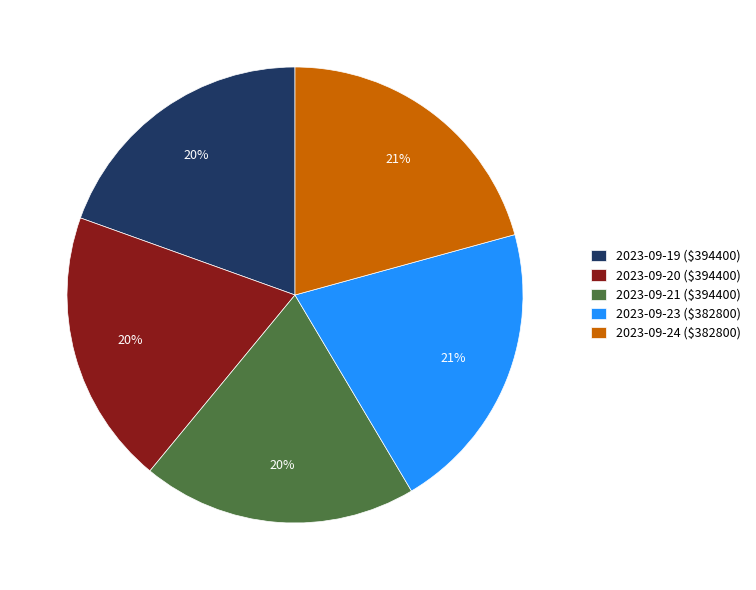

What percentage is the 2023-09-19 ($394400) slice, to the nearest percent?

20%